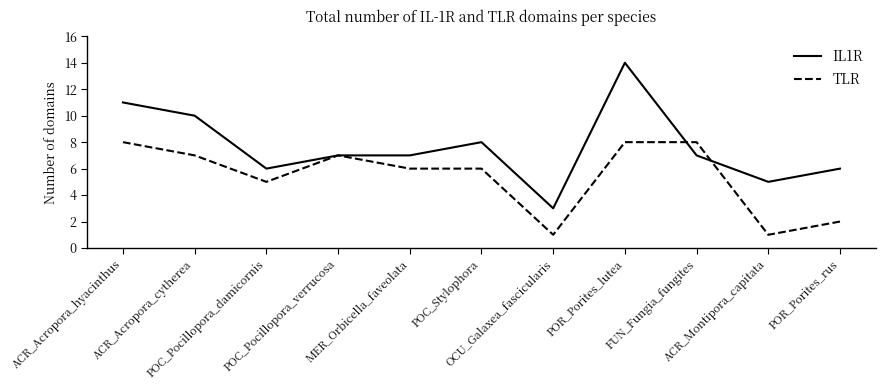

What is the difference between the second highest and second lowest values in the TLR series?

7